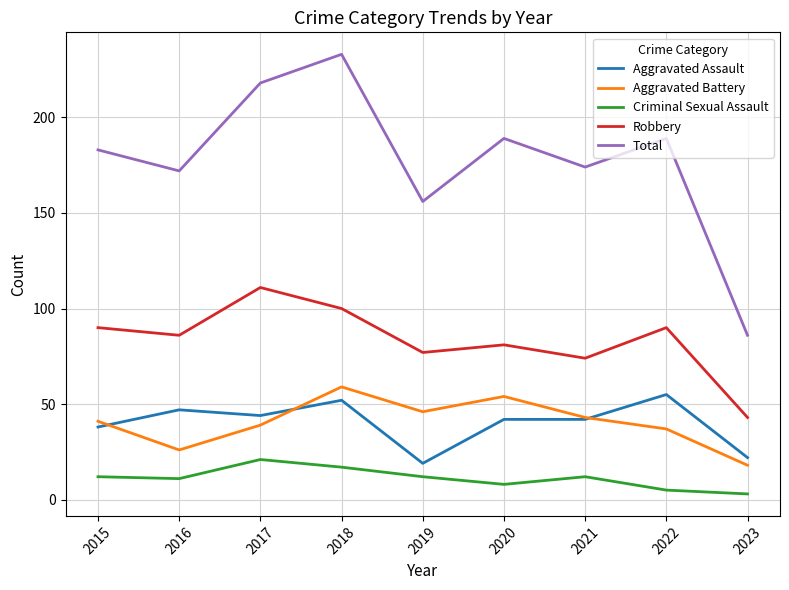

What is the difference between the highest and lowest values at 2020?

181